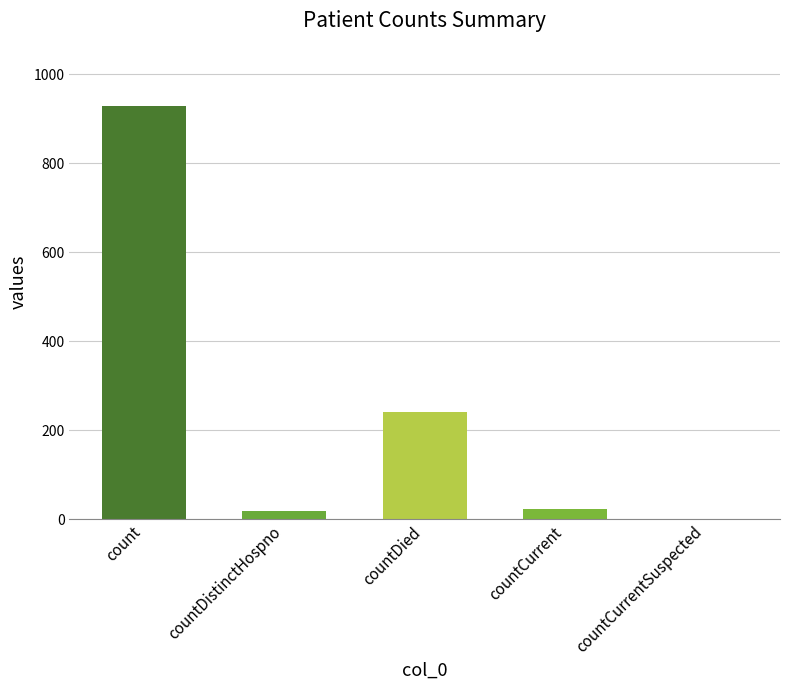

What is the greatest value displayed?

929